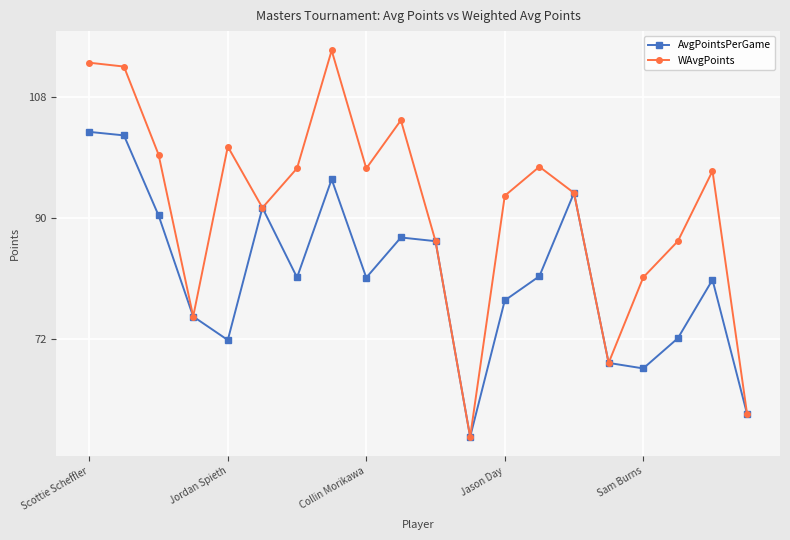

What is the maximum value shown in the chart?

115.0